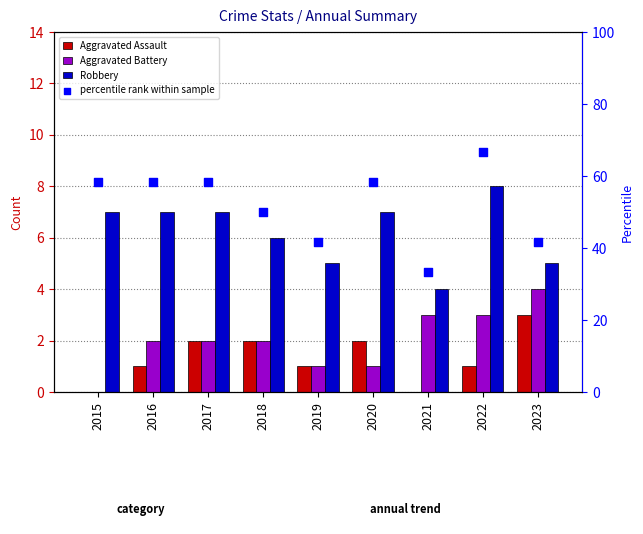

Is the value of Robbery at 2023 greater than the value of Aggravated Battery at 2020?

Yes